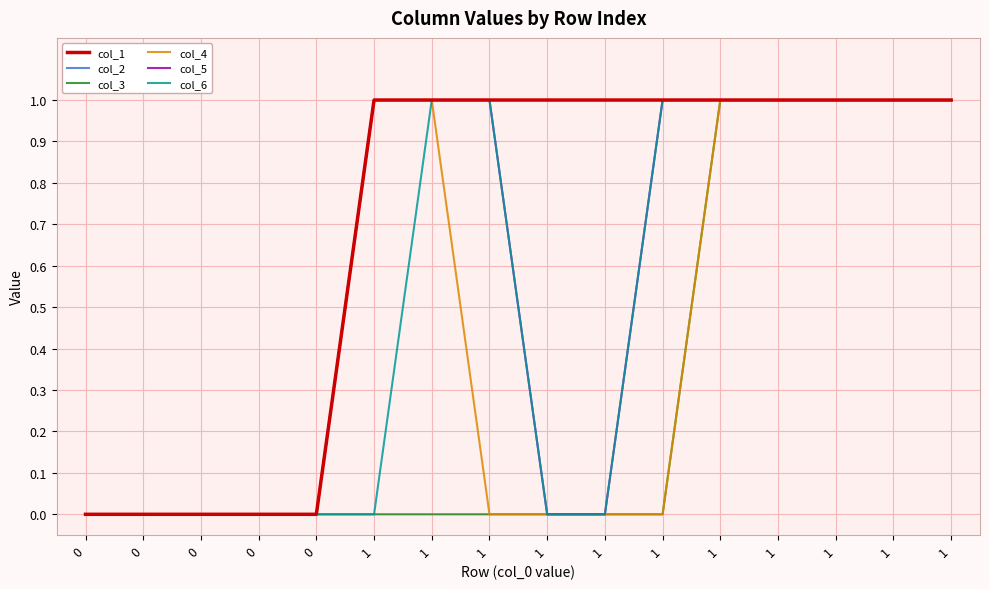

Reading left to right, list all the values displayed in this chart.

col_1: 0	0	0	0	0	1	1	1	1	1	1	1	1	1	1	1
col_2: 0	0	0	0	0	1	1	1	1	1	1	1	1	1	1	1
col_3: 0	0	0	0	0	0	0	0	0	0	0	1	1	1	1	1
col_4: 0	0	0	0	0	1	1	0	0	0	0	1	1	1	1	1
col_5: 0	0	0	0	0	1	1	1	0	0	1	1	1	1	1	1
col_6: 0	0	0	0	0	0	1	1	0	0	1	1	1	1	1	1